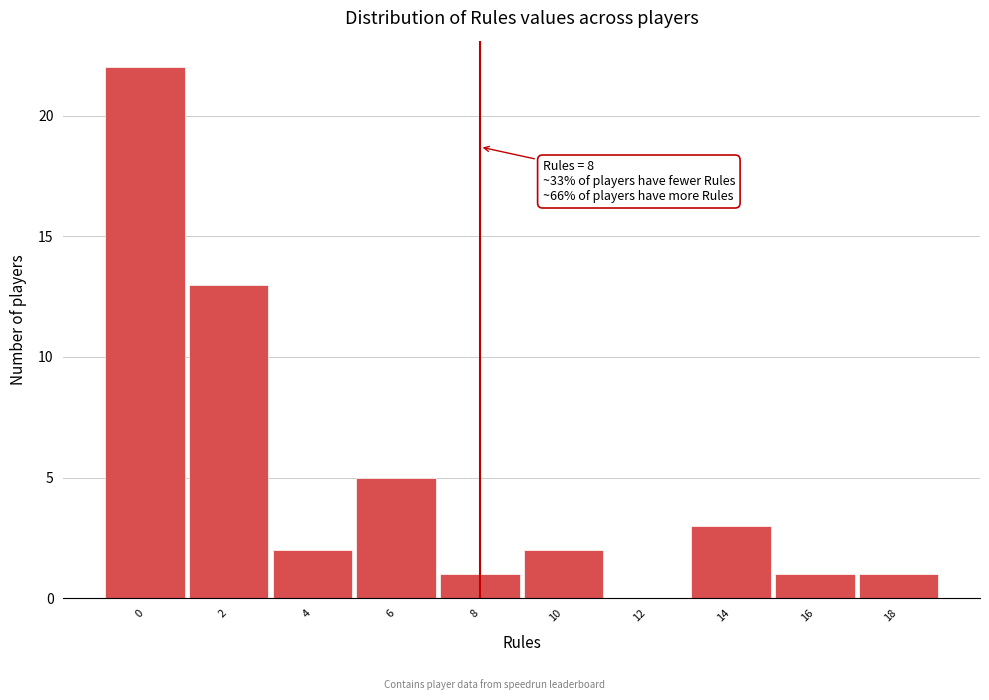

Reading left to right, transcribe all the data shown in this chart.

0=22	2=13	4=2	6=5	8=1	10=2	12=0	14=3	16=1	18=1